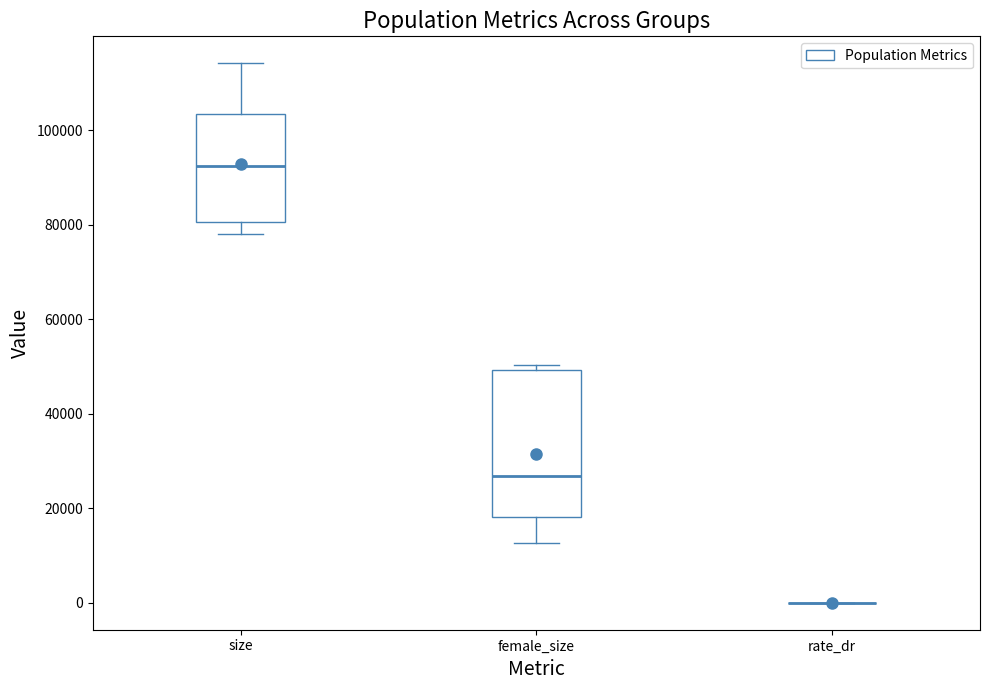

Comparing the boxes themselves (not the whiskers), which one is the tallest?

female_size